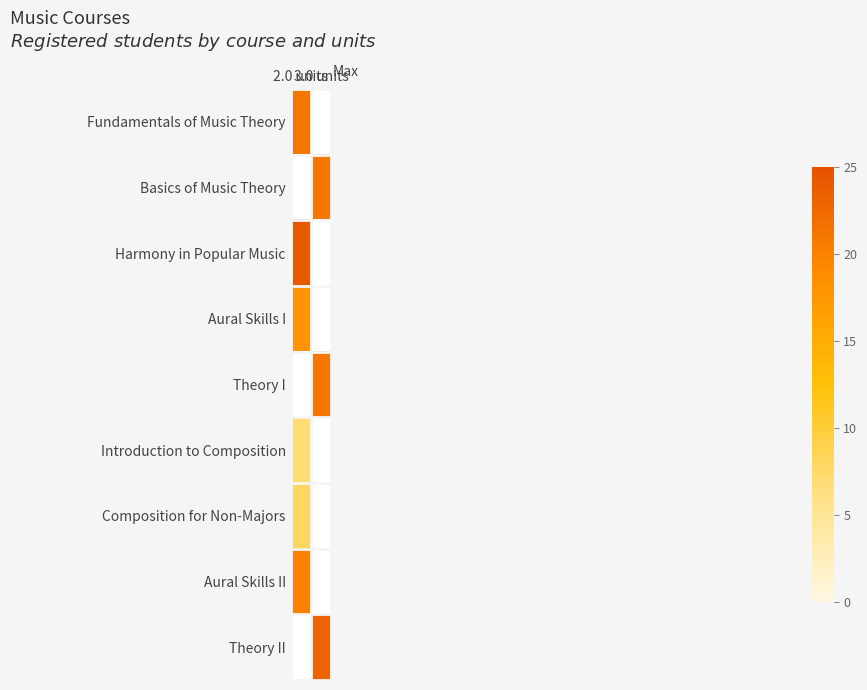

How many positive values does the Composition for Non-Majors series have?

1